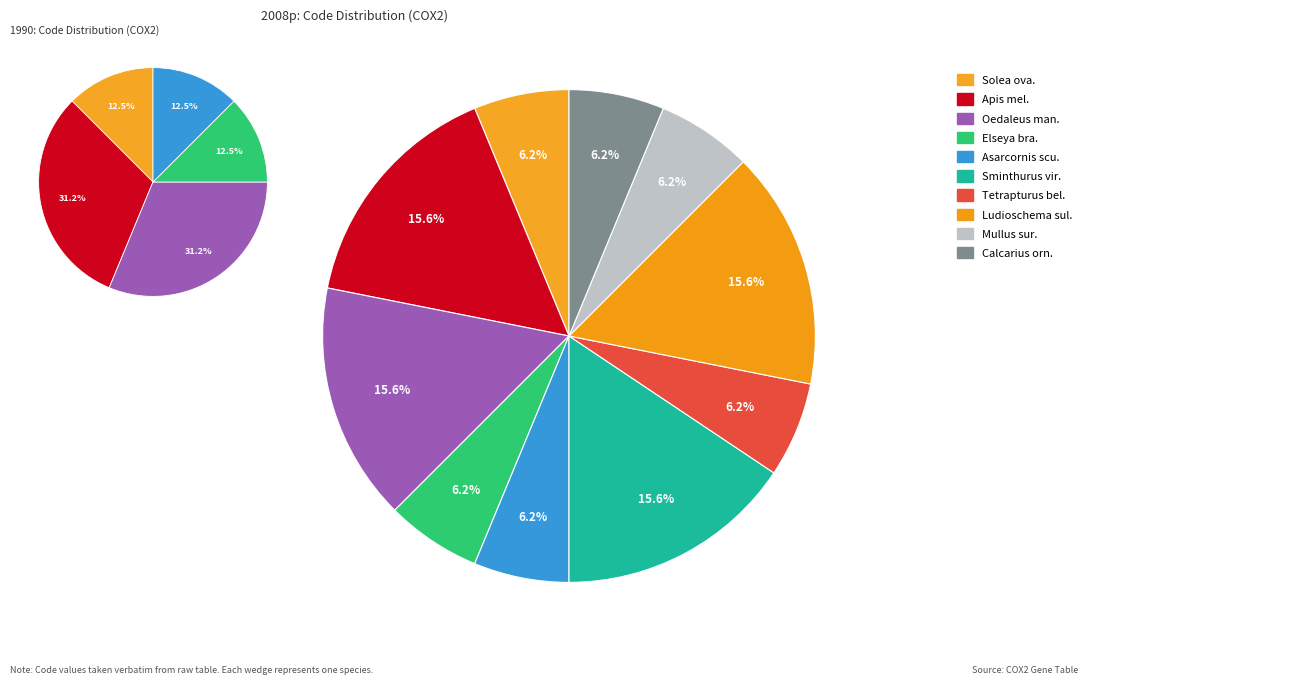

What is the change in value from Apis mellifera ligustica to Tetrapturus belone?

-3